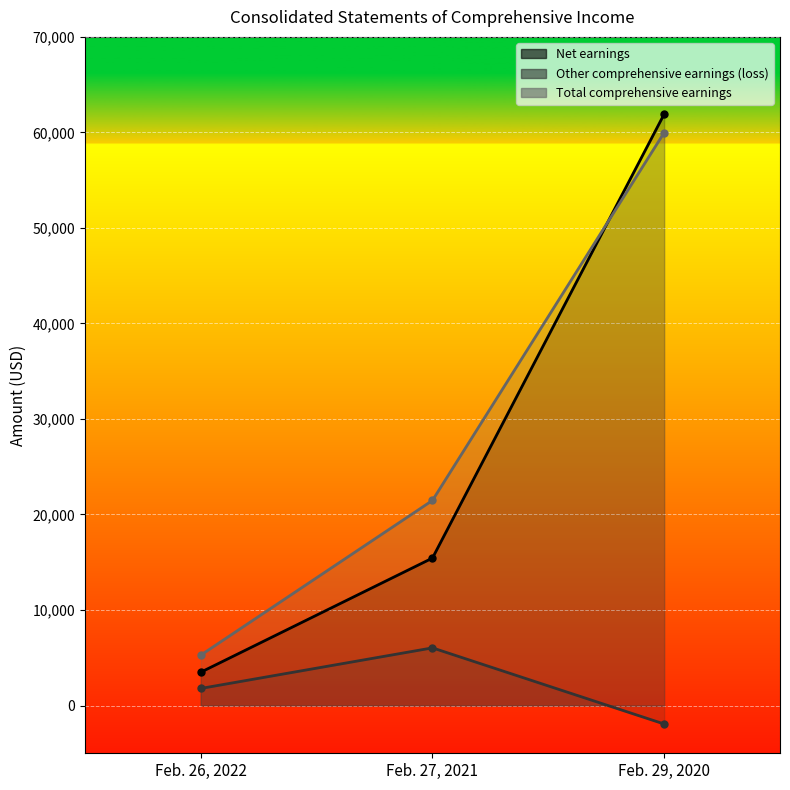

Rank the series at Feb. 26, 2022 from highest to lowest value.

Total comprehensive earnings, Net earnings, Other comprehensive earnings (loss)